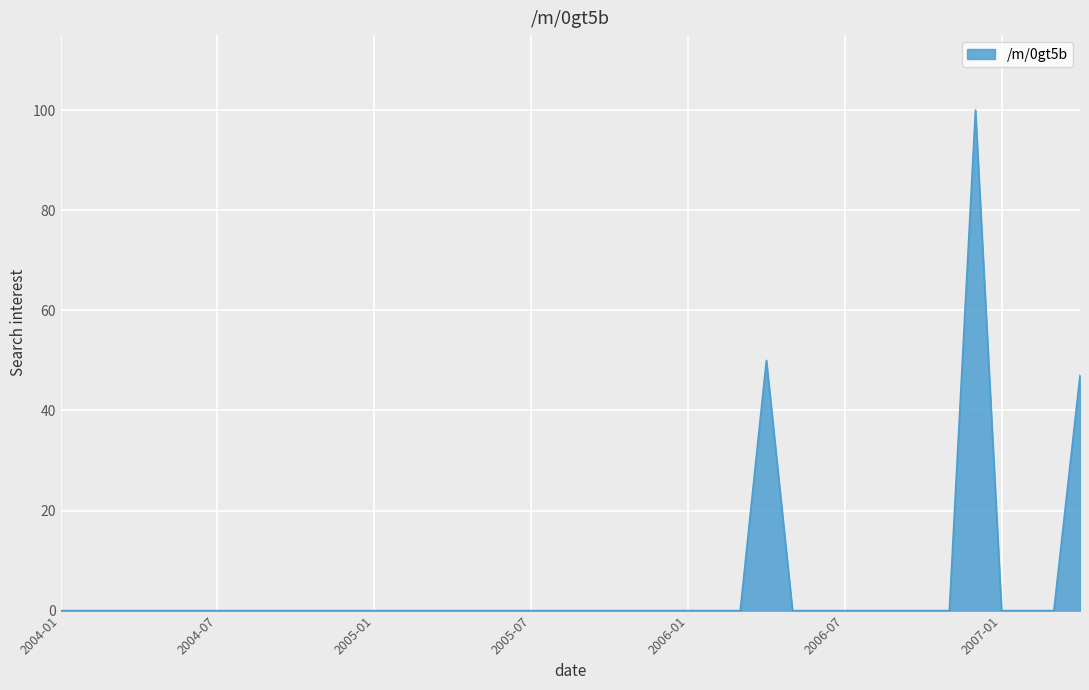

What is the maximum value shown in the chart?

100